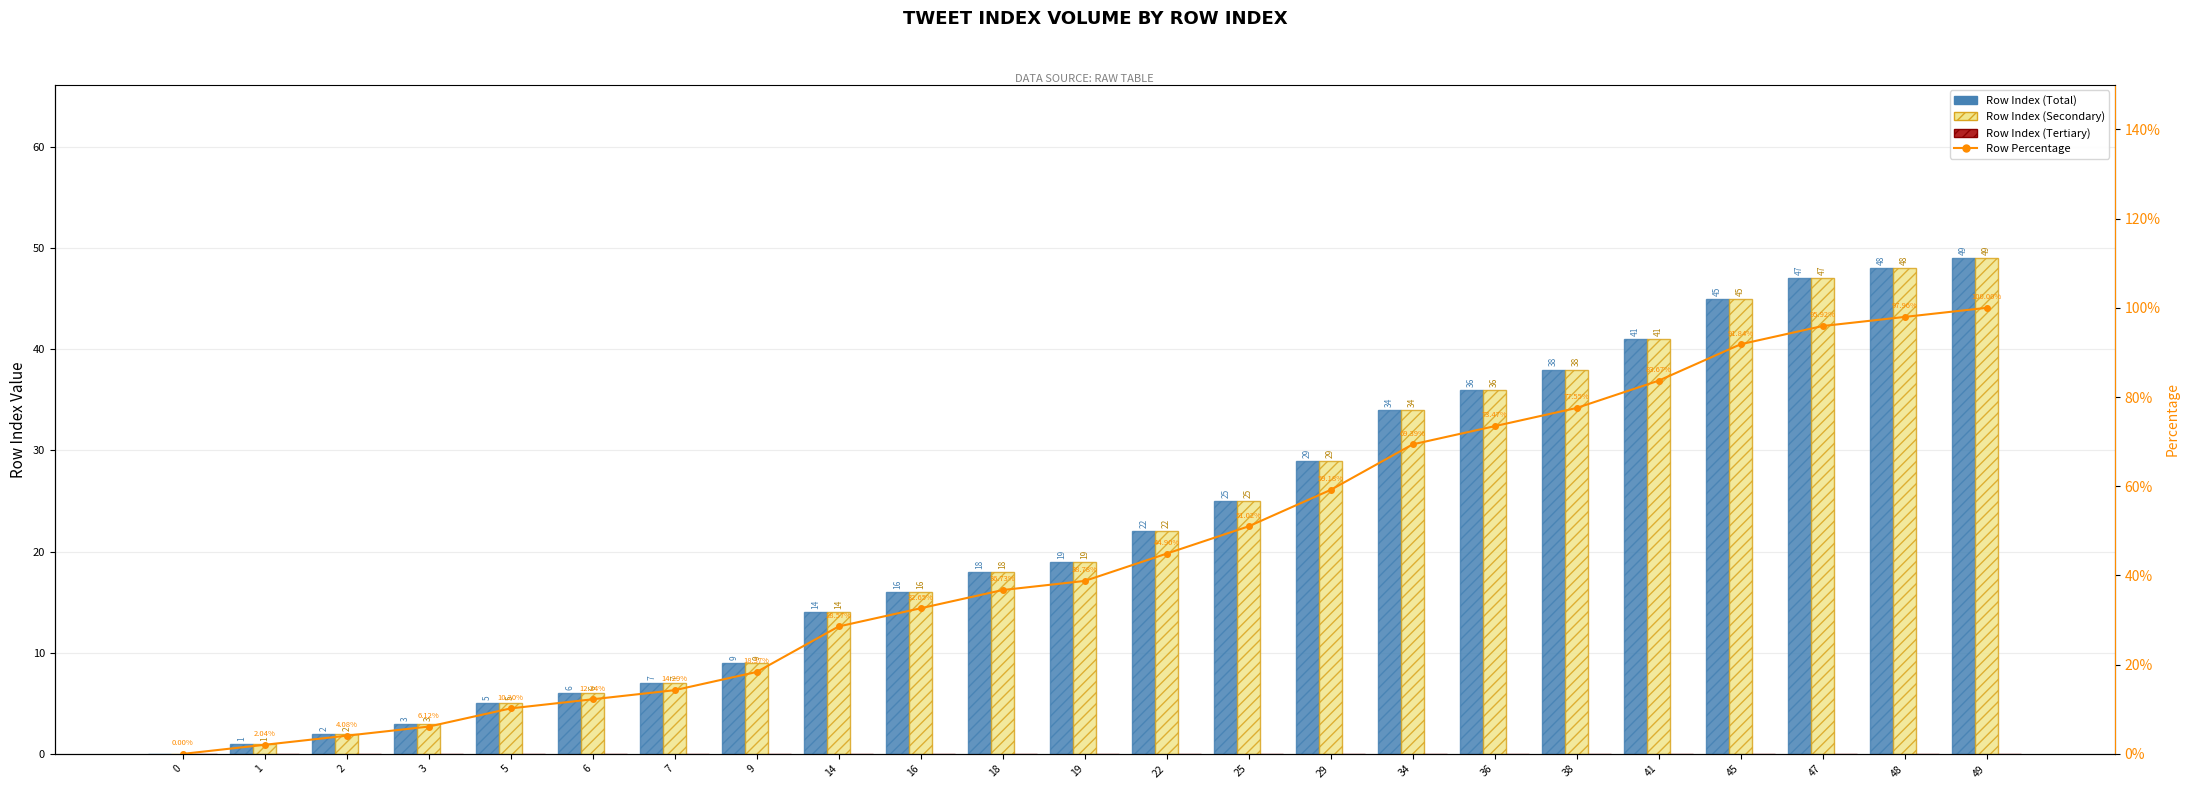

Which series has the largest total across all categories?

Row Percentage